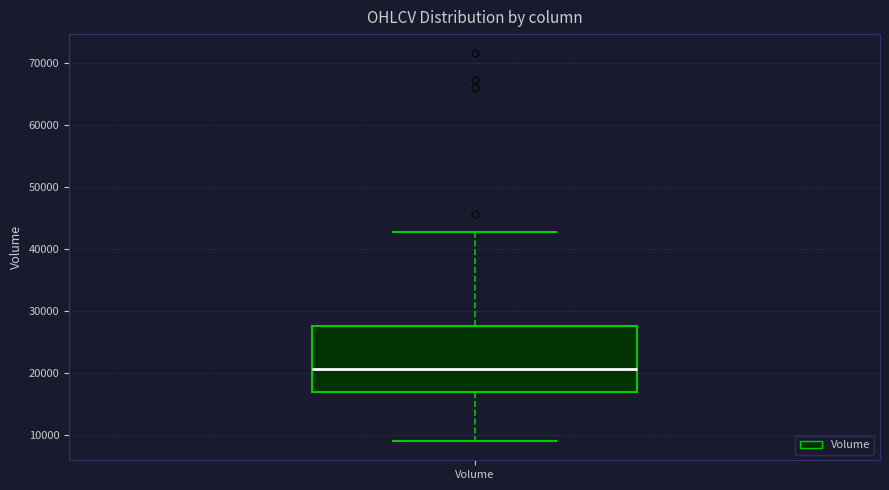

Transcribe this box plot: give where the median line is, the range the box spans, and where the two whiskers end, as read against the y-axis. The values are not printed on the chart, so give them approximately, as read against the axis.

median 21000, box 17000 to 28000, whiskers 9000 to 43000